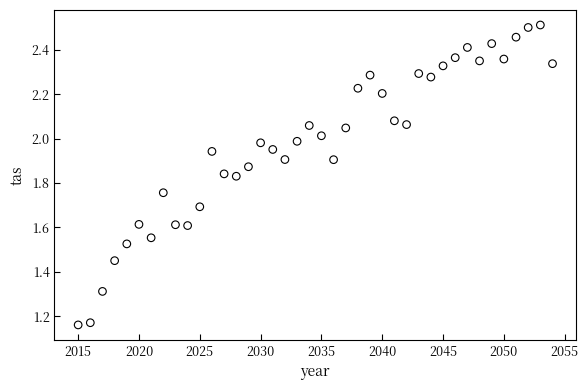

What is the range of Y values (max minus min)?

1.4